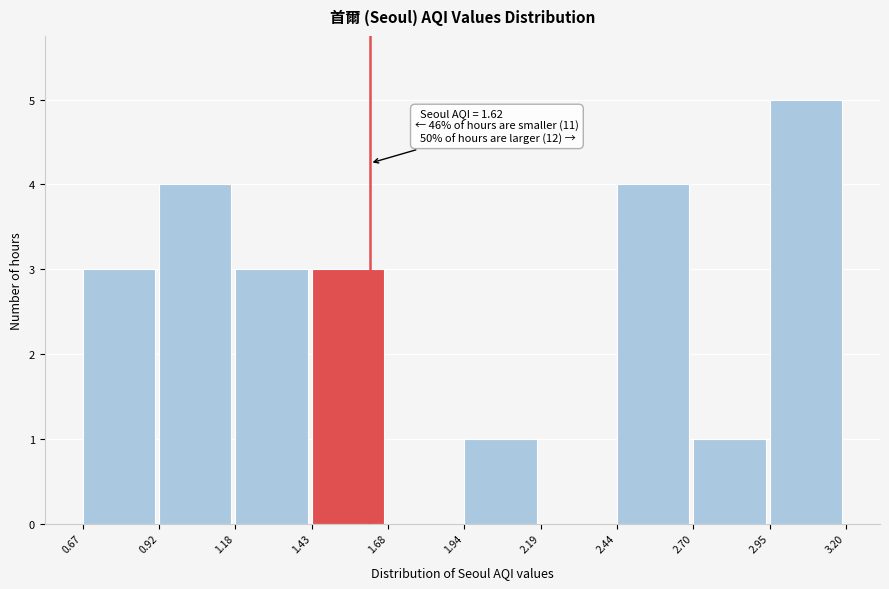

Over which range of the x-axis is the bar tallest?

2.95 to 3.20